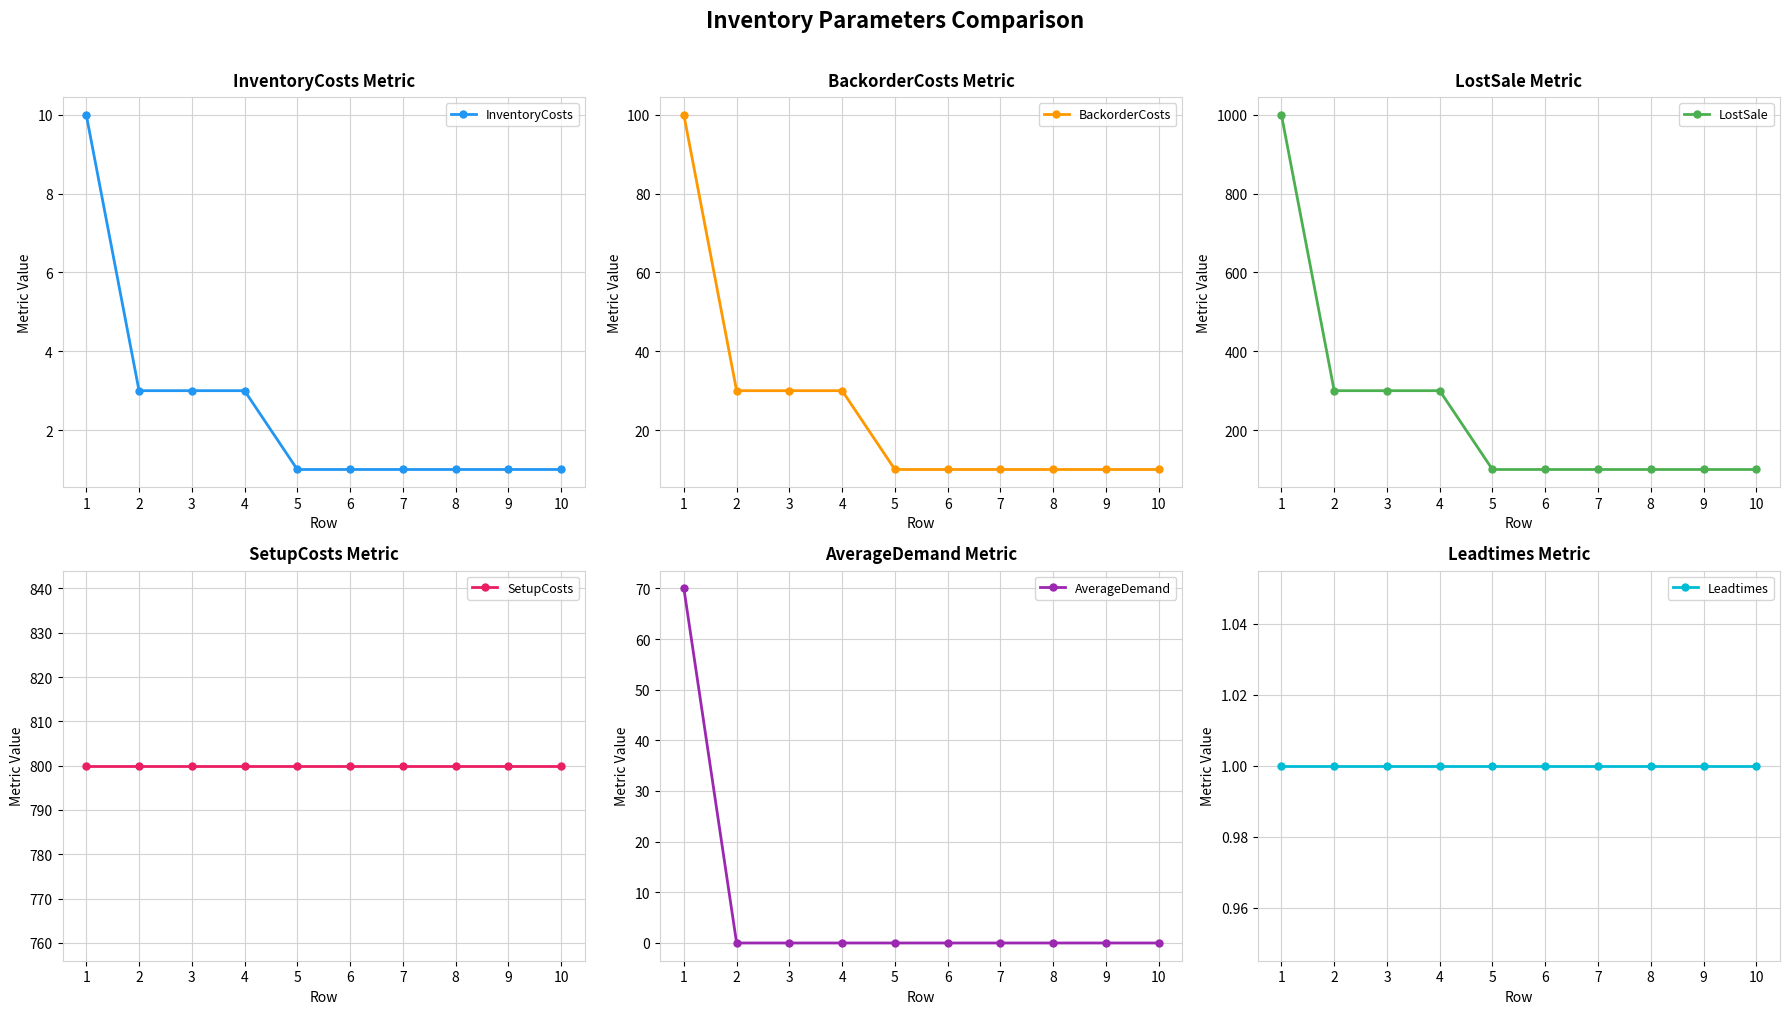

Is the value of SetupCosts at 10 greater than the value of LostSale at 9?

Yes